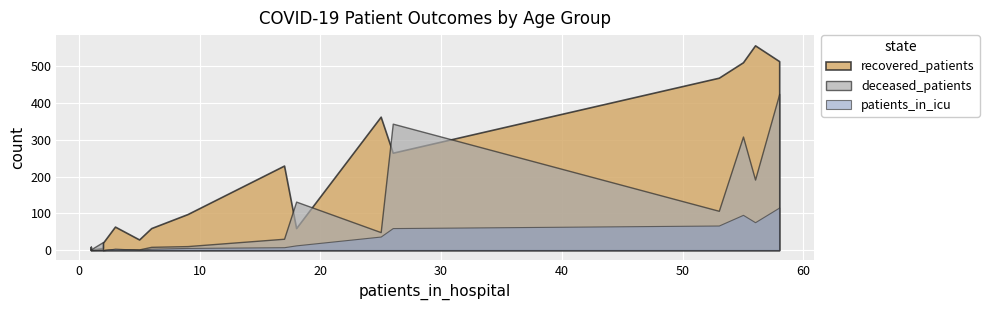

List the series in order of their overall mean, lowest first.

patients_in_icu, deceased_patients, recovered_patients